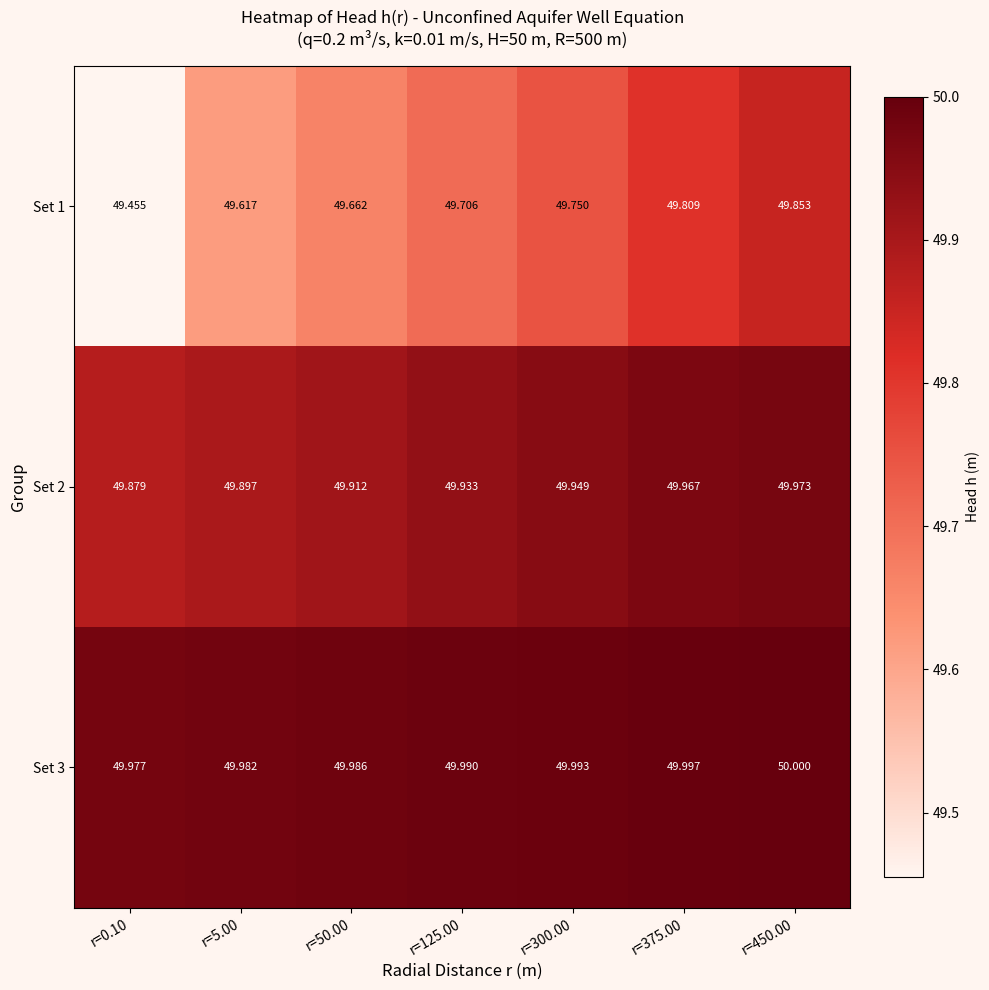

At r=5.00, list the series in order from smallest to largest.

Set 1, Set 2, Set 3